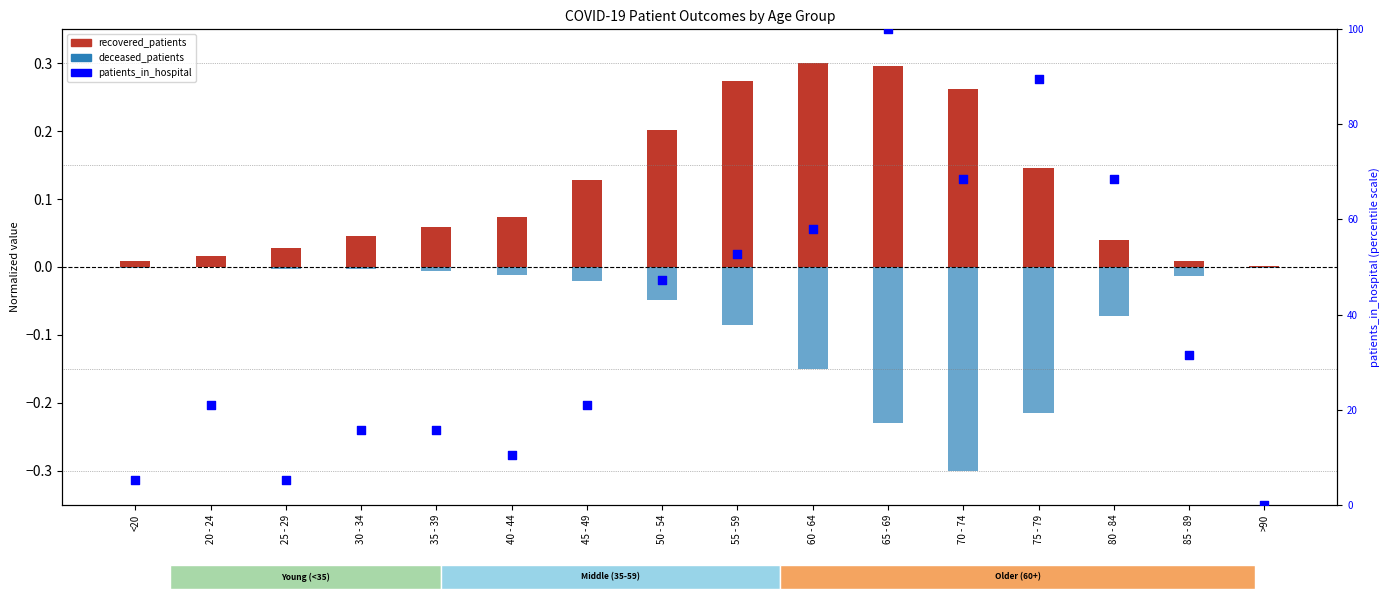

Which series has the largest total across all categories?

patients_in_hospital